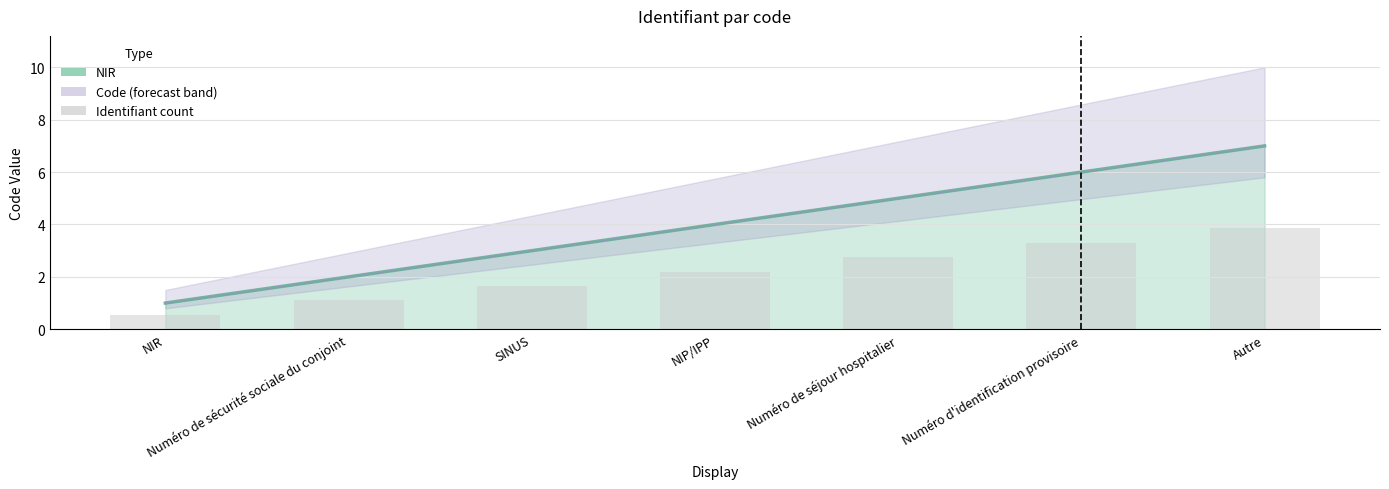

What is the average value?

4